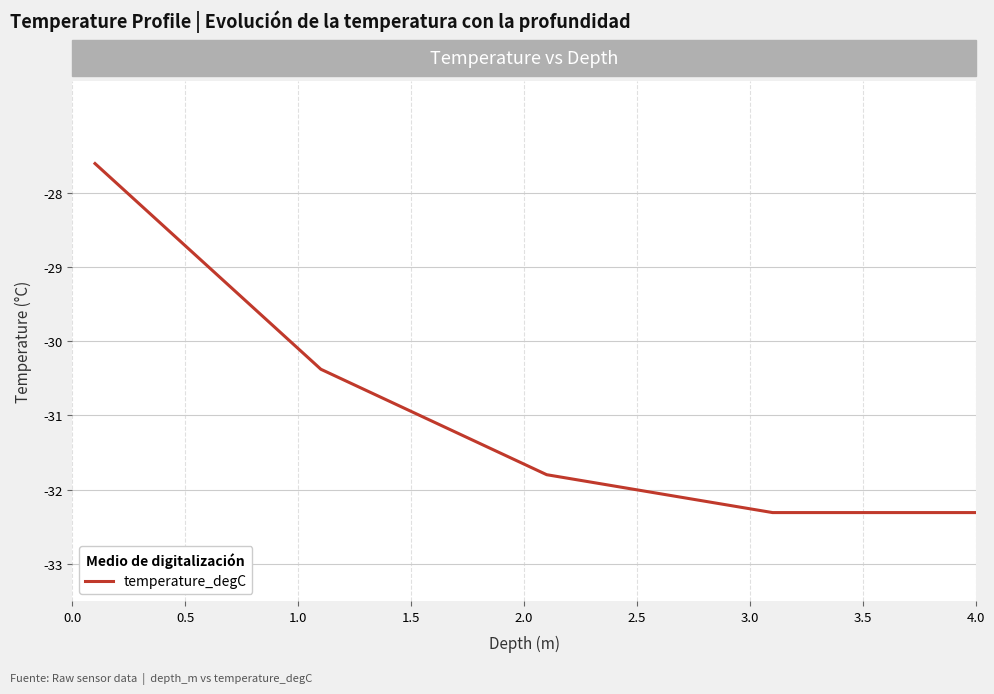

What is the difference between the maximum and minimum values?

4.7